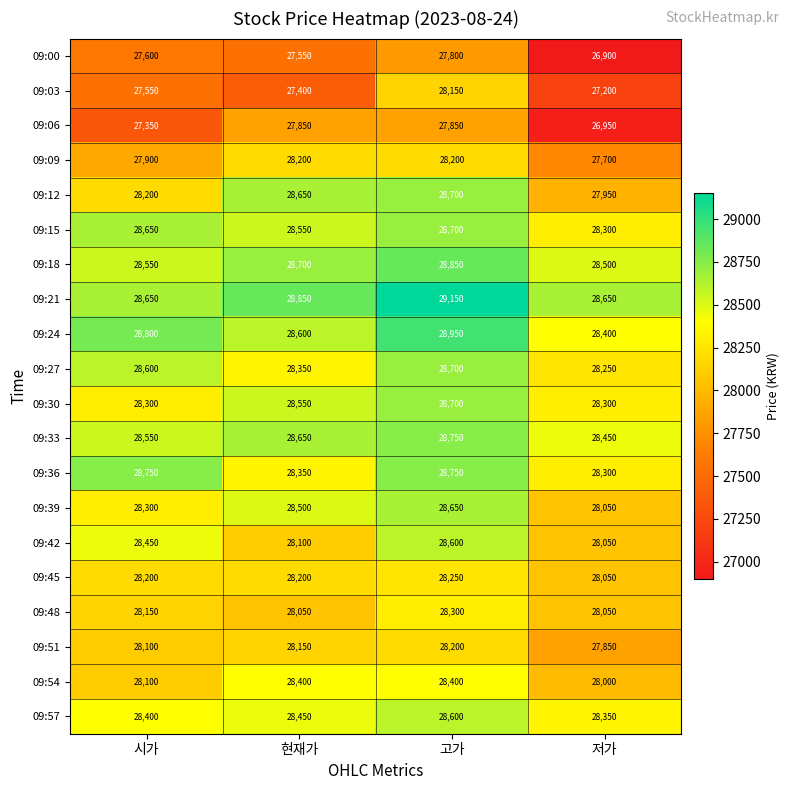

How many series are shown in this chart?

20